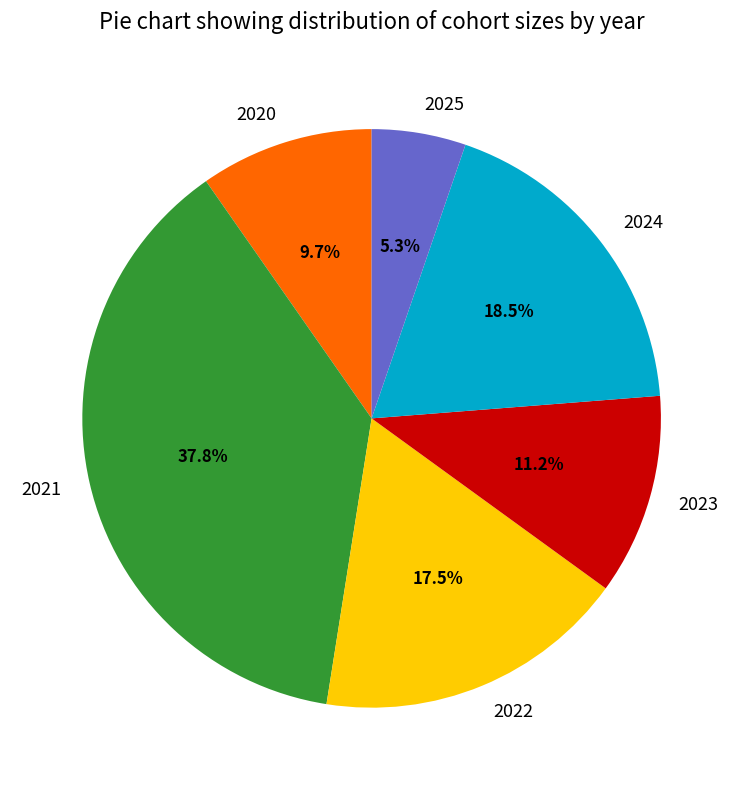

What is the largest slice in the pie chart?

2021